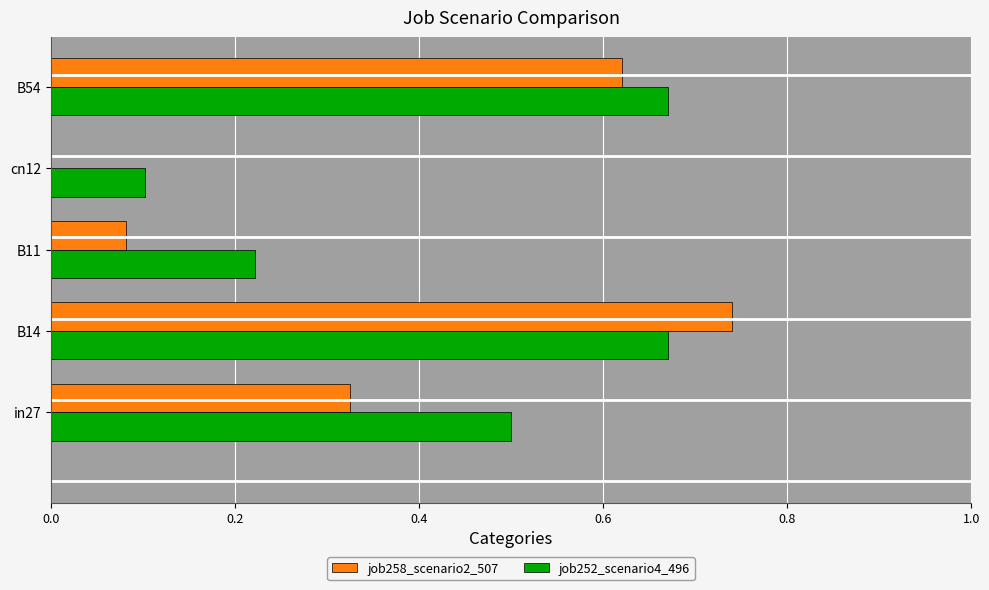

How many data points in job258_scenario2_507 are above 0?

4